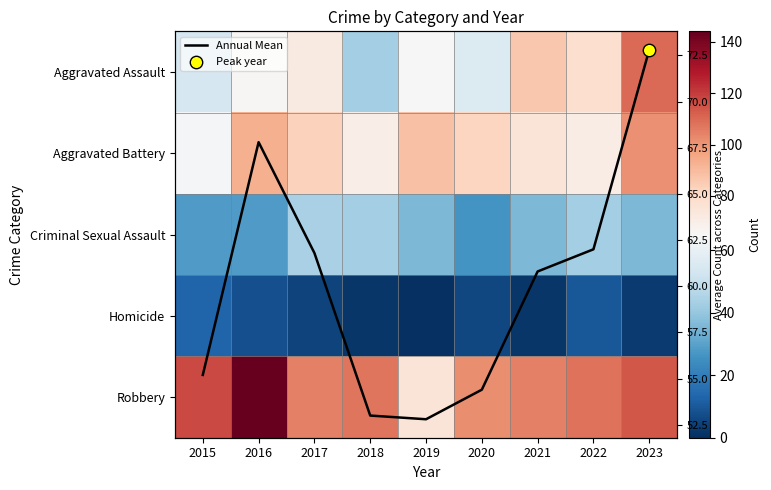

How many values in the Criminal Sexual Assault series exceed 36?

3